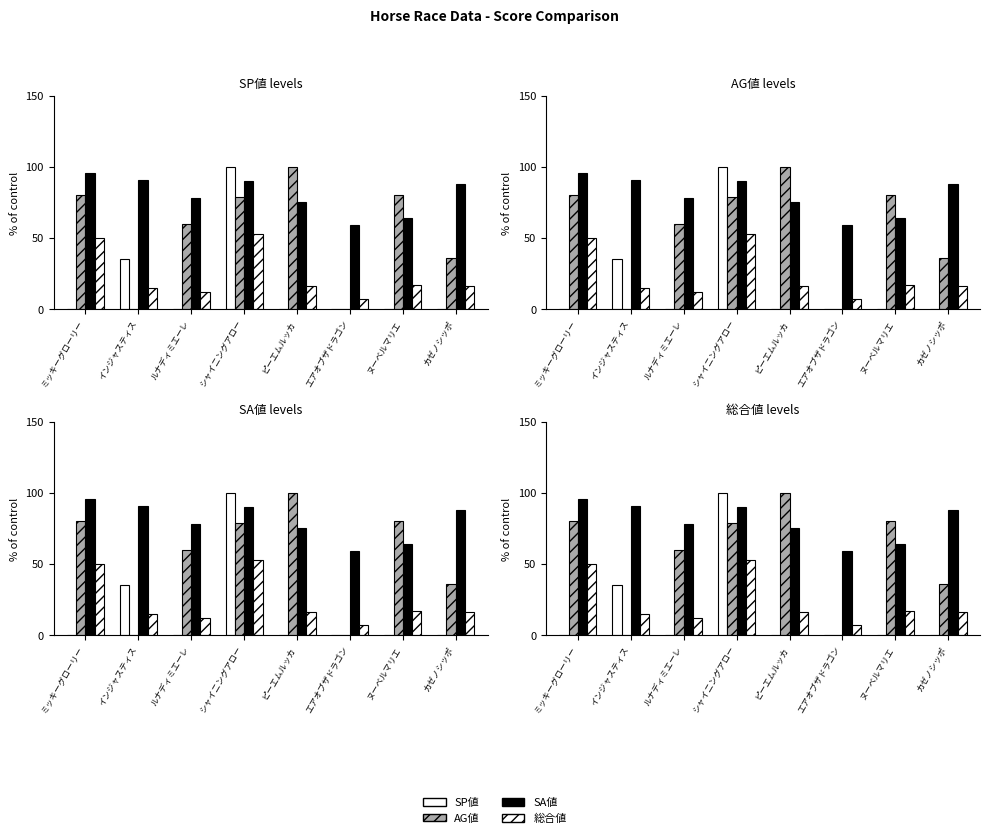

How many bars are there in each group?

4